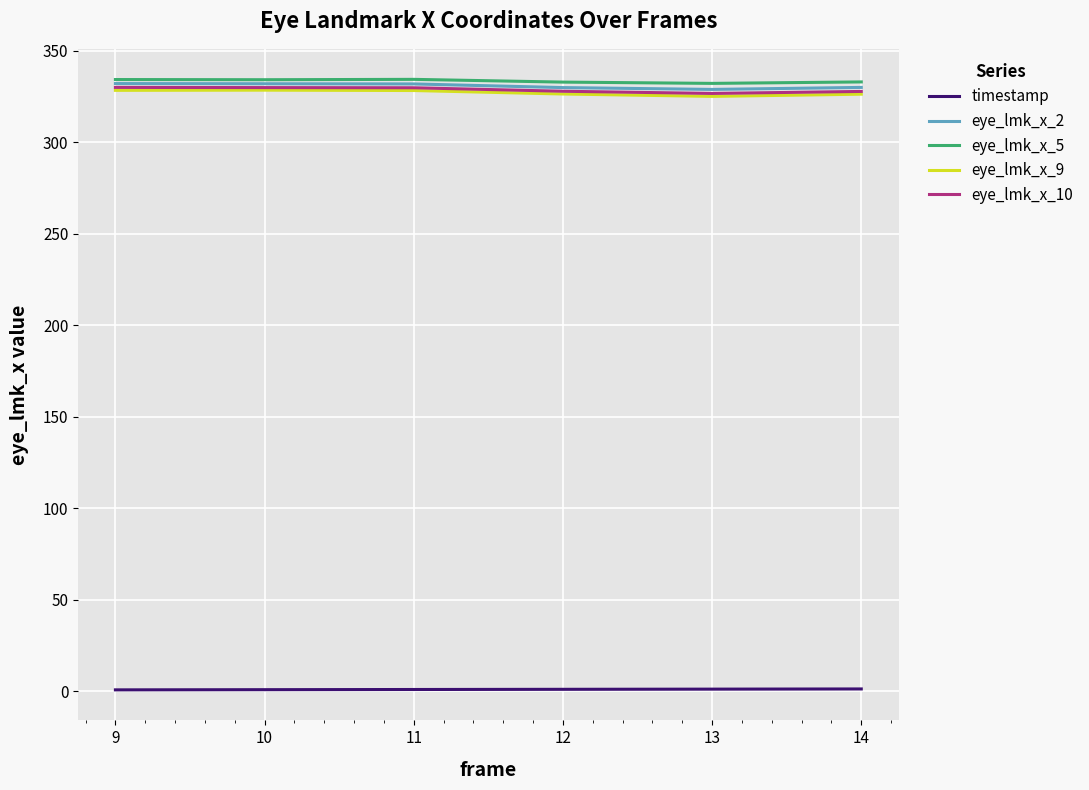

True or false: timestamp has a value of 0.8 at 9.

True